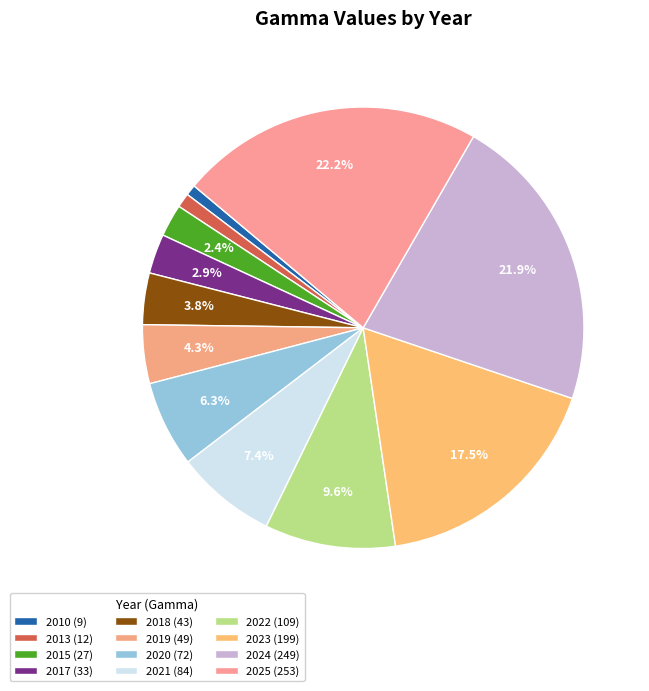

What portion of the pie excludes 2020?

93.7%